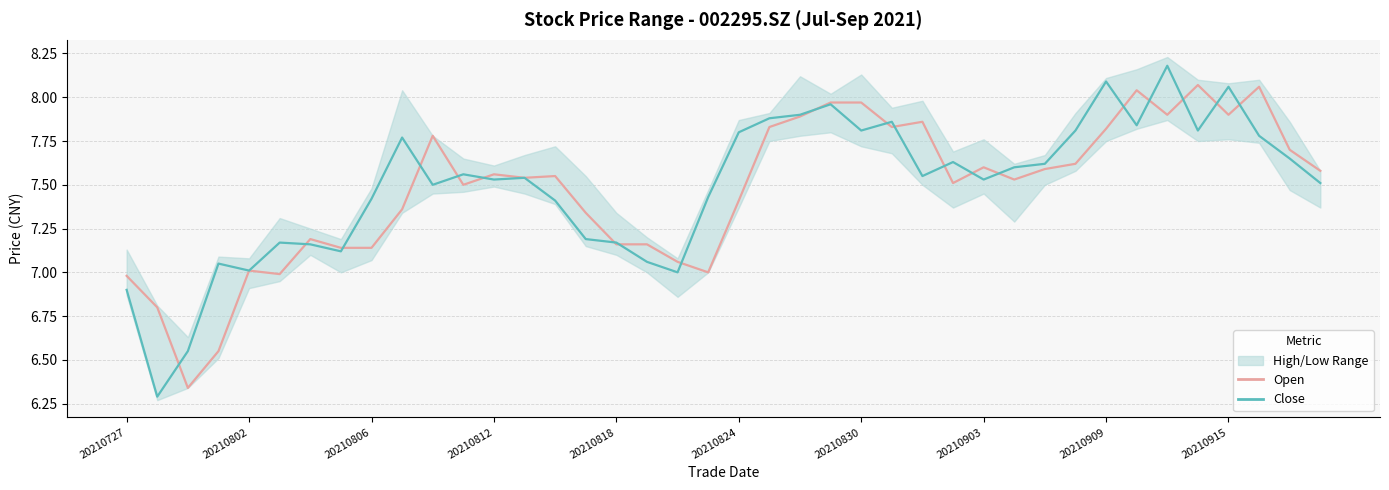

How many data points in Close are above 7?

36